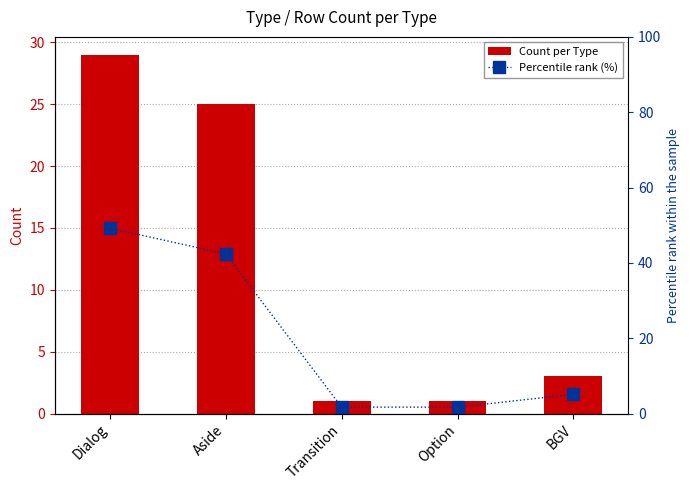

At how many categories does at least one series exceed 45?

1